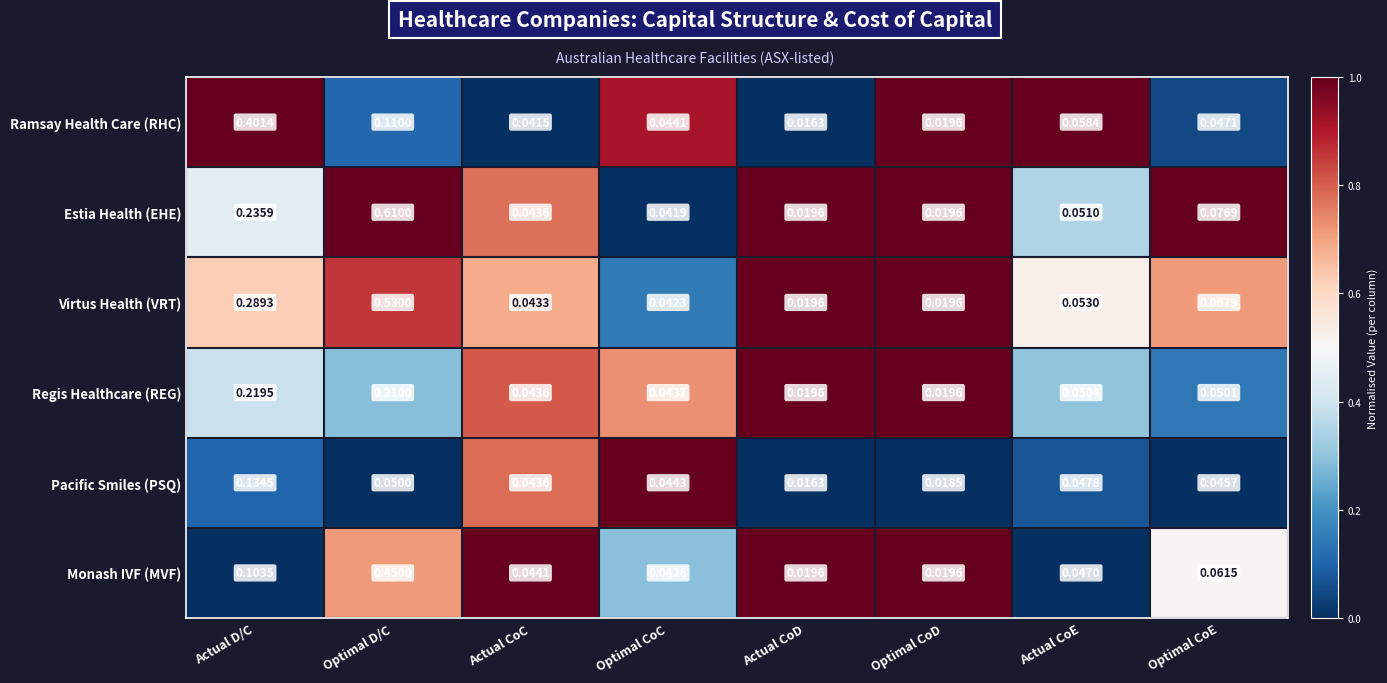

At Optimal CoC, list the series in order from largest to smallest.

Pacific Smiles (PSQ), Ramsay Health Care (RHC), Regis Healthcare (REG), Monash IVF (MVF), Virtus Health (VRT), Estia Health (EHE)